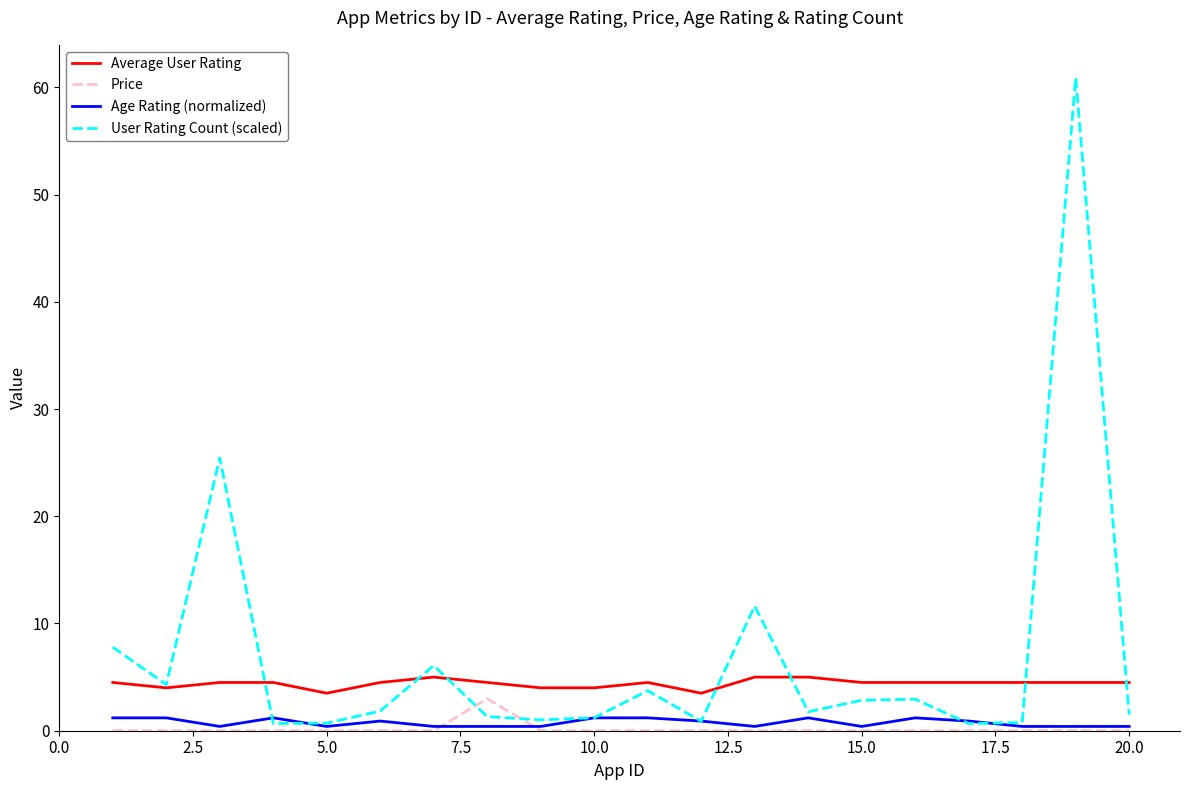

What is the difference between the second highest and second lowest values in the Average User Rating series?

1.5